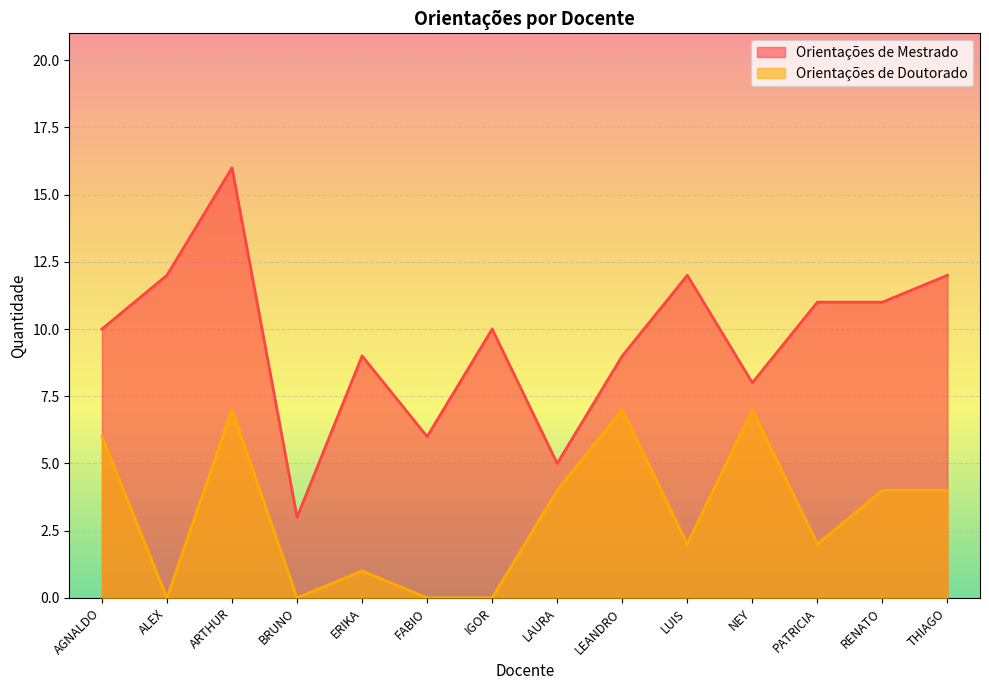

Rank the series by their average value, from highest to lowest.

Orientações de Mestrado, Orientações de Doutorado